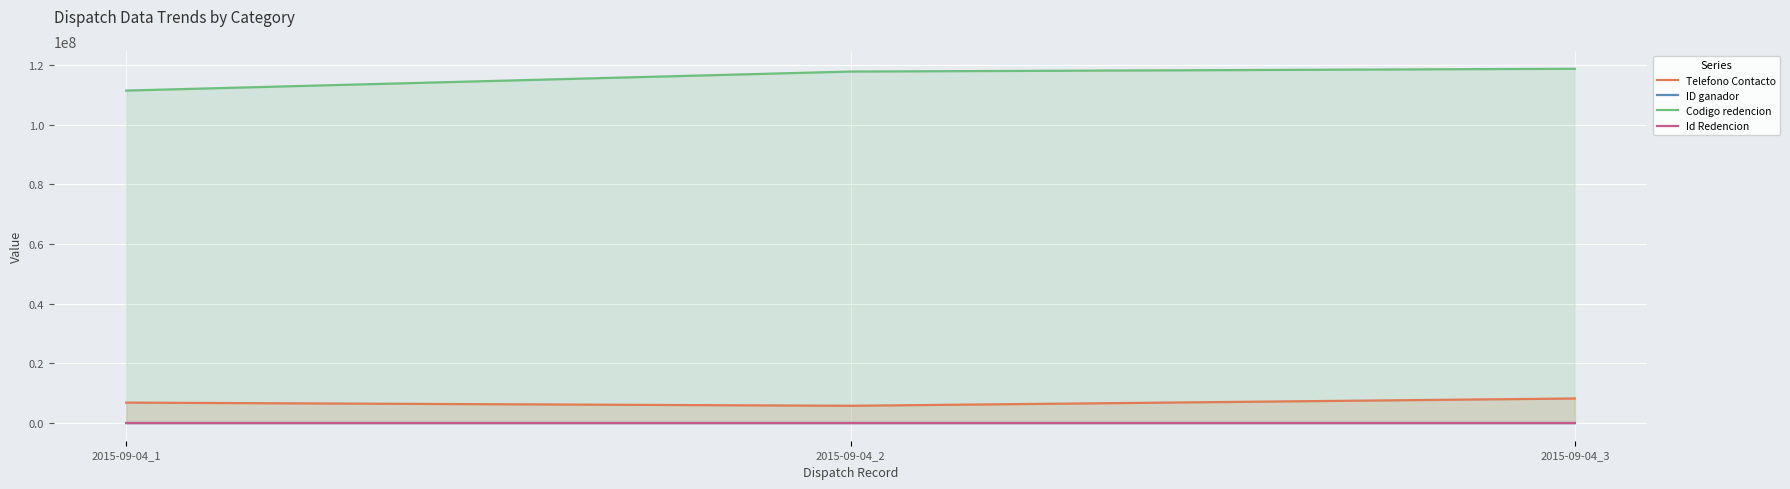

How many lines are shown in the chart?

4